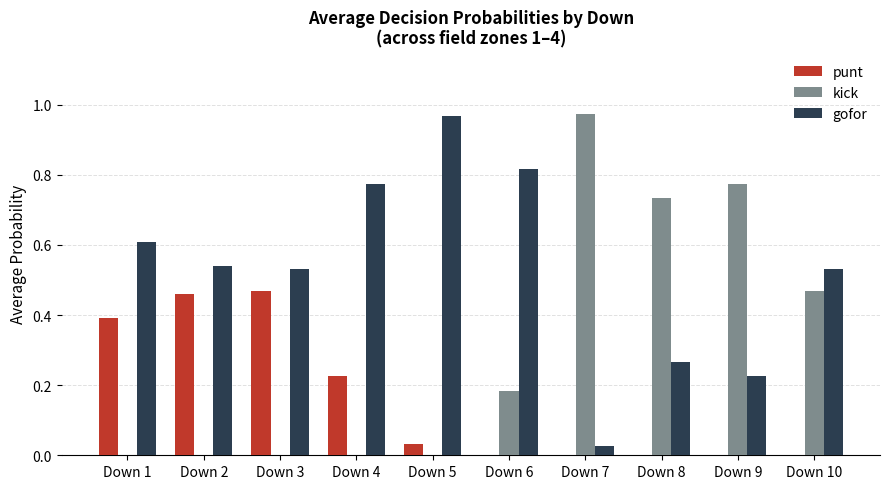

What is the sum of all kick values?

3.1